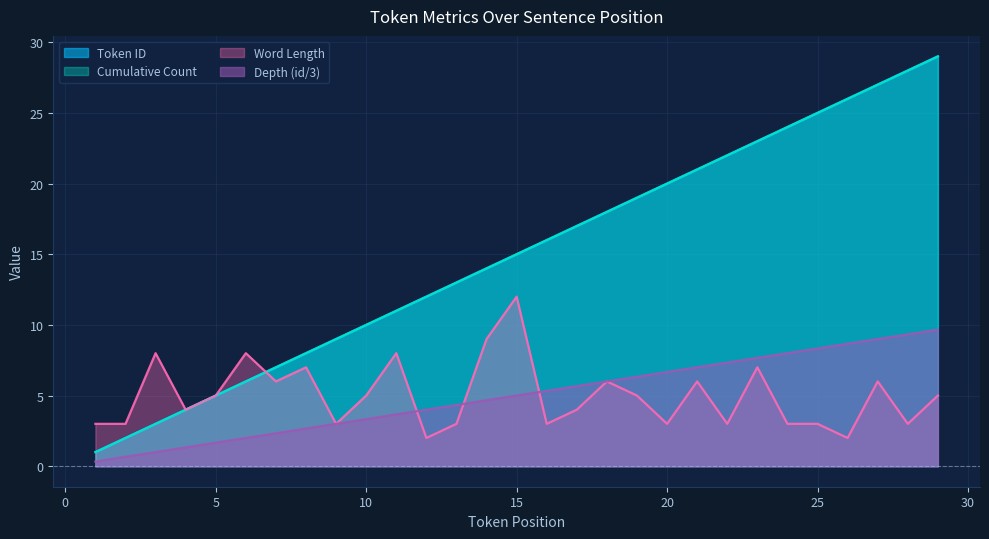

Which category has the lowest value across all series?

1